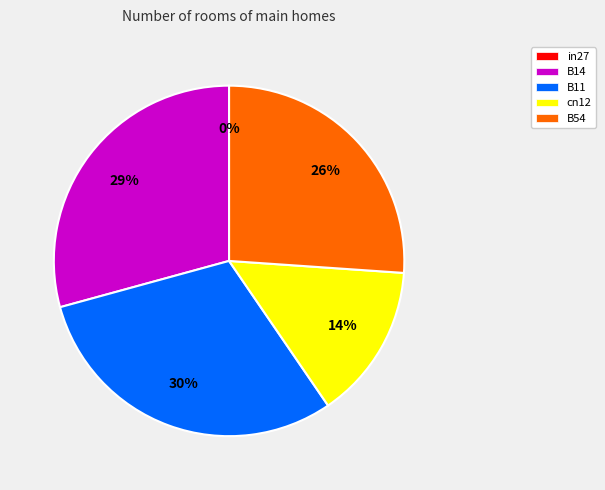

The B54 slice represents 26% of the pie. True or false?

True